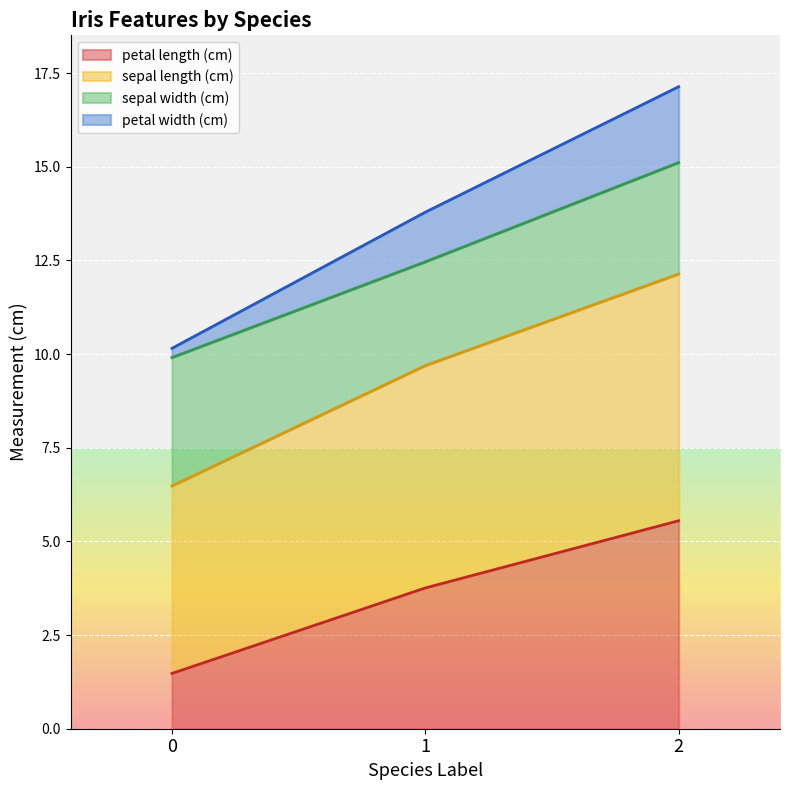

What is the value of the sepal length (cm) point at the 3rd from the left?

12.1